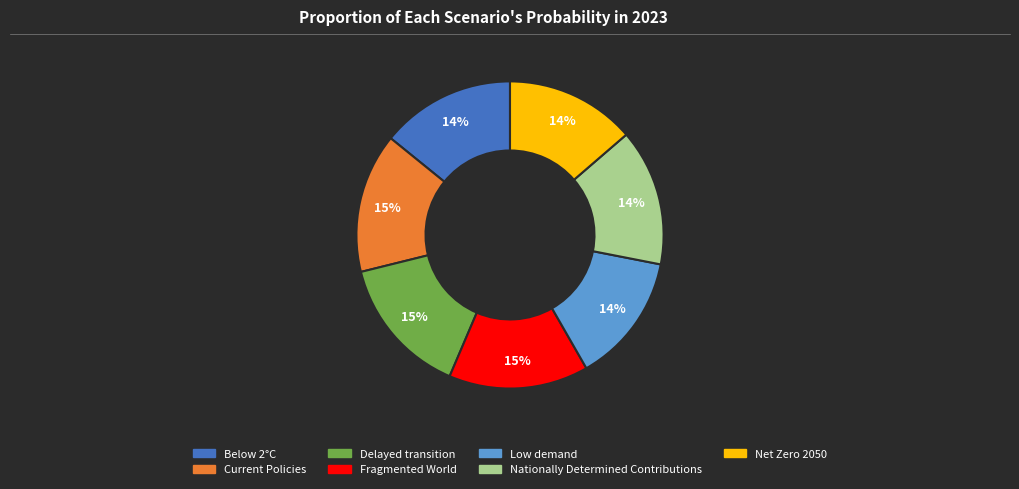

To the nearest percent, what percentage of the pie is Fragmented World?

15%